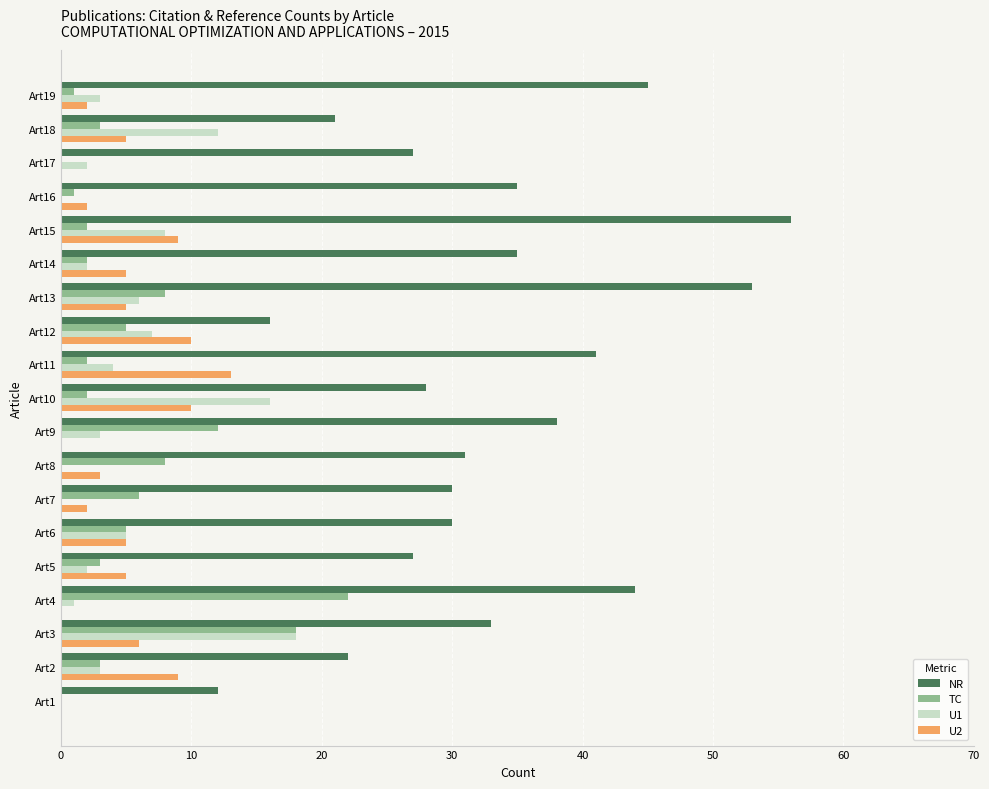

What are all the series names shown in the legend?

NR, TC, U1, U2